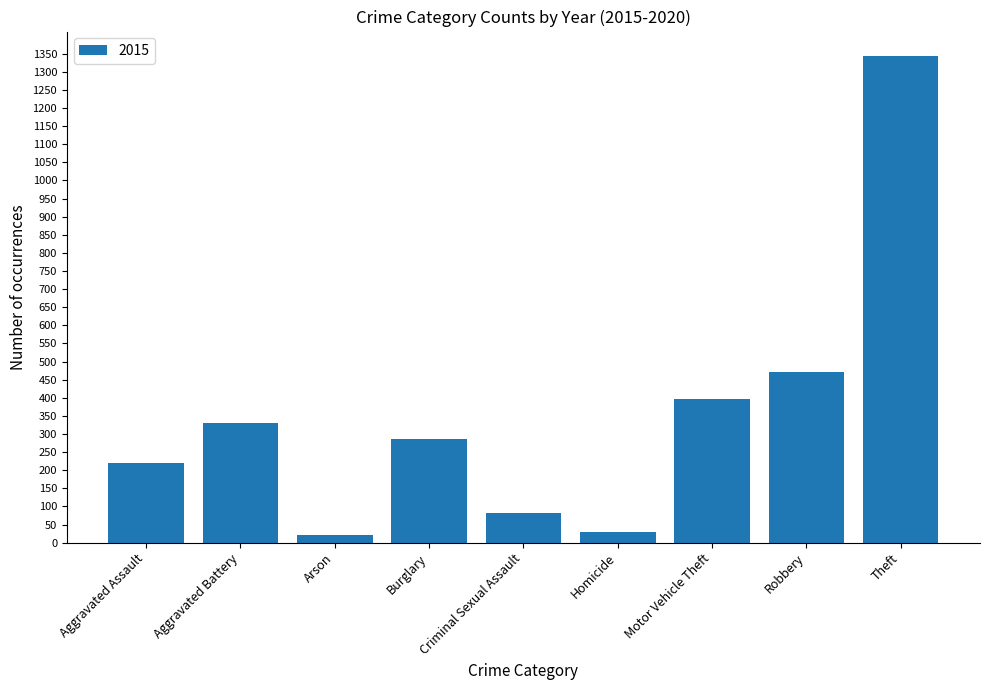

What is the greatest value displayed?

1344